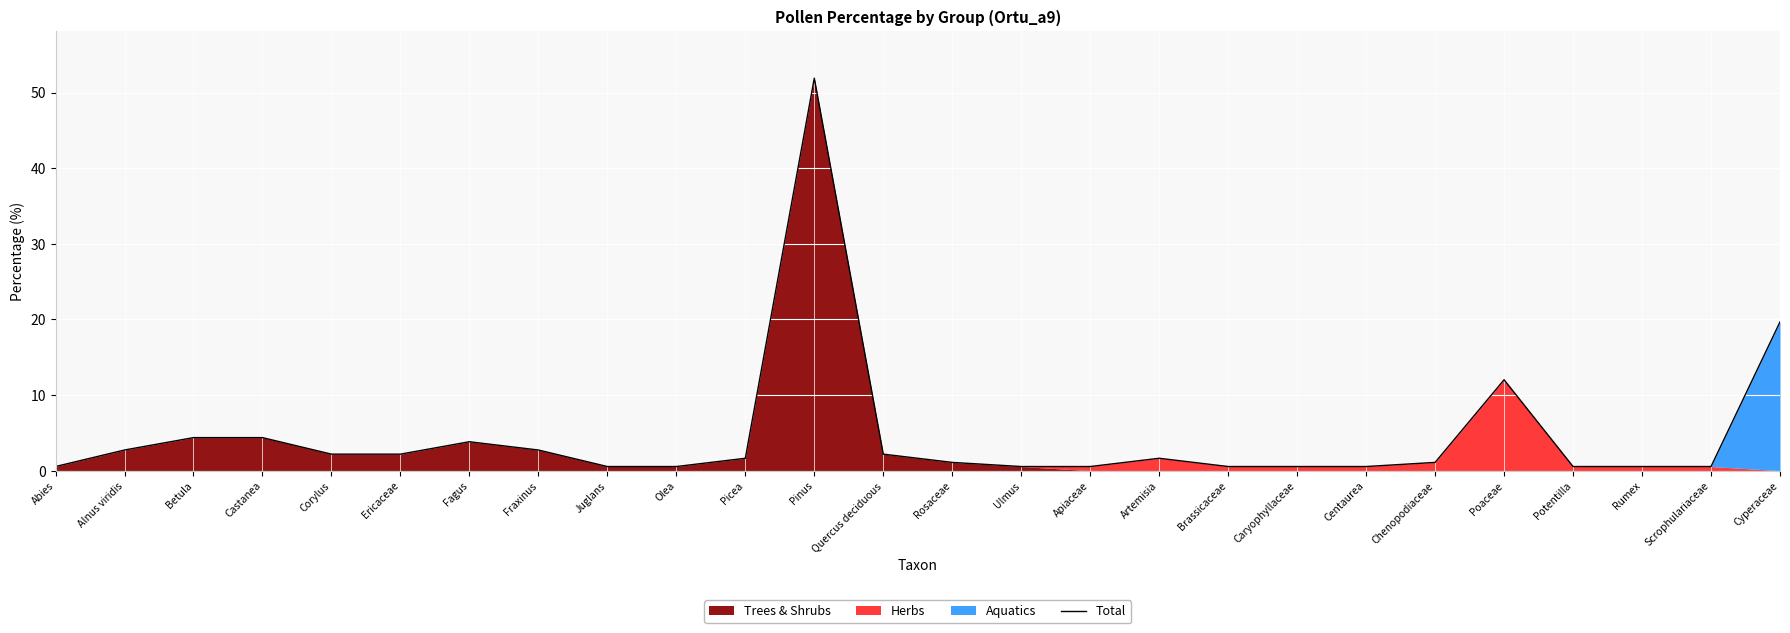

Rank the categories by value from lowest to highest.

Abies, Juglans, Olea, Ulmus, Apiaceae, Brassicaceae, Caryophyllaceae, Centaurea, Potentilla, Rumex, Scrophulariaceae, Rosaceae, Chenopodiaceae, Picea, Artemisia, Corylus, Ericaceae, Quercus deciduous, Alnus viridis, Fraxinus, Fagus, Betula, Castanea, Poaceae, Cyperaceae, Pinus